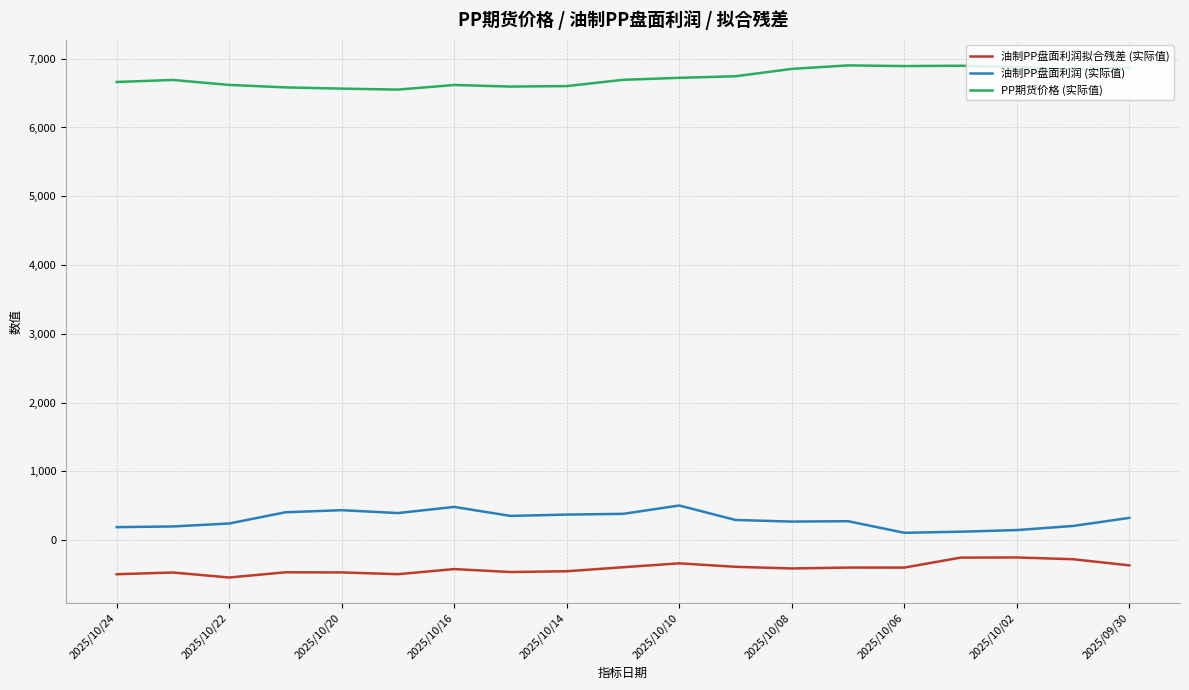

True or false: PP期货价格 (实际值) and 油制PP盘面利润拟合残差 (实际值) cross at least once.

False